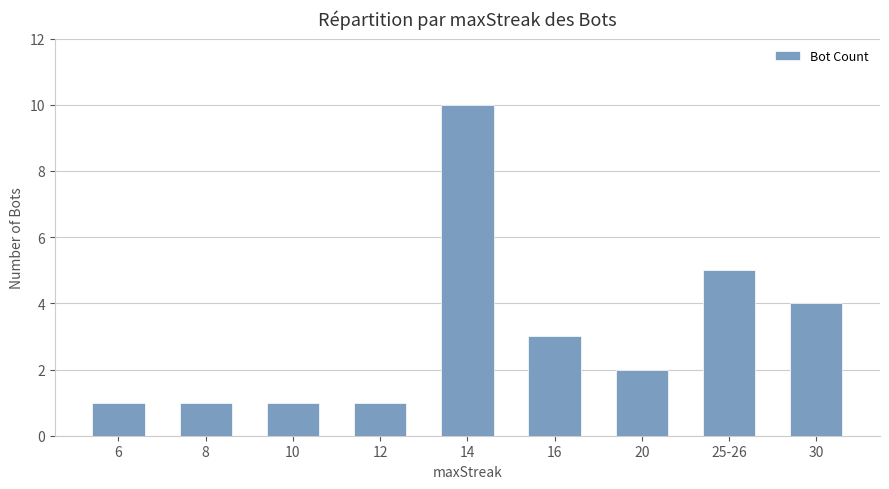

What is the average value?

3